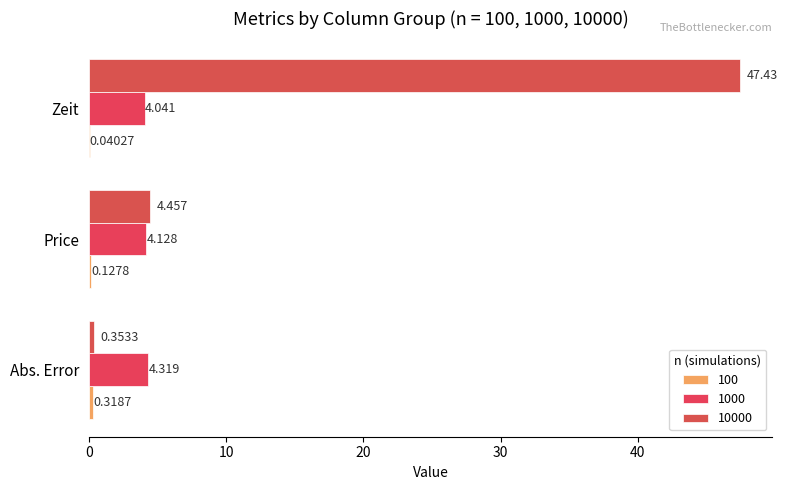

How many categories are shown in the chart?

3